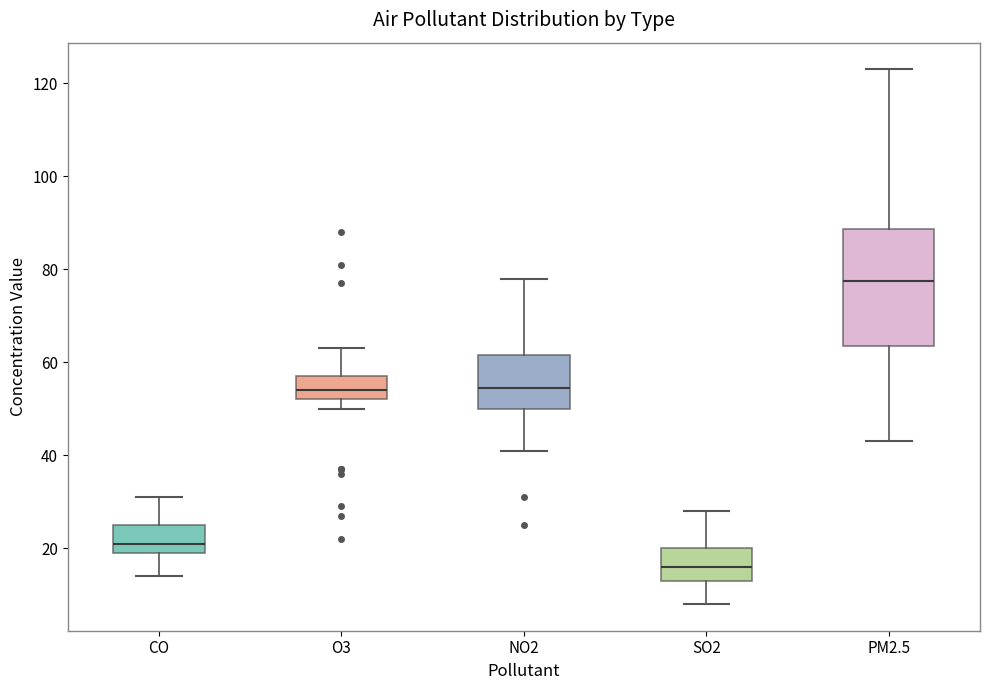

Which box's median line is the lowest?

SO2